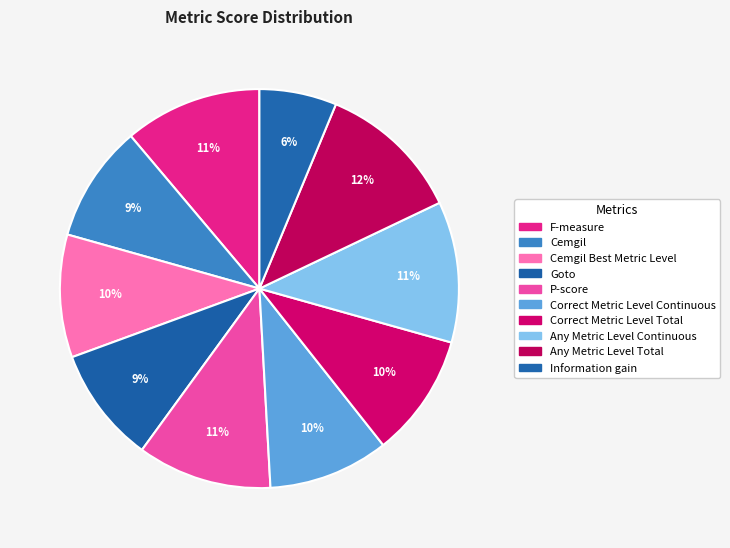

Count the number of slices in the pie.

10